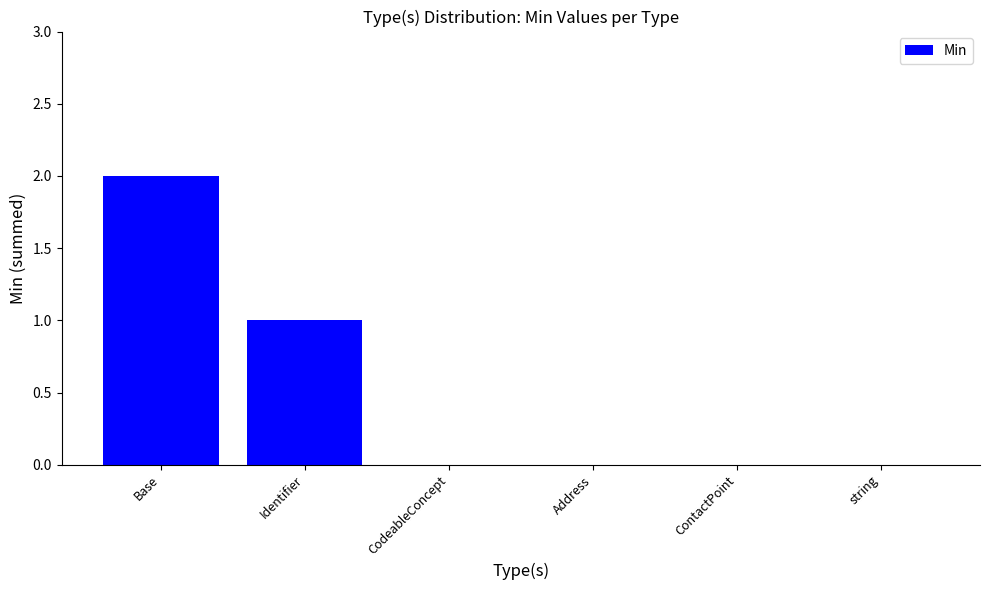

Reading right to left, list all the values displayed in this chart.

0	0	0	0	1	2